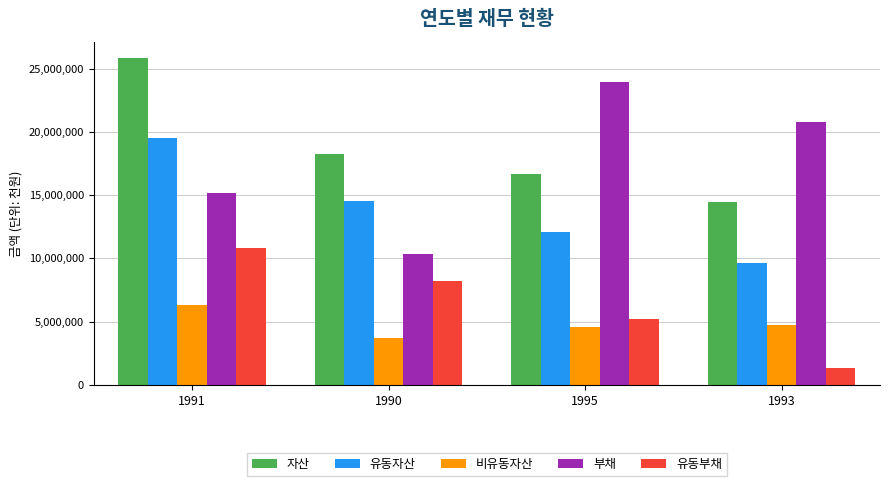

Reading left to right, transcribe all the data shown in this chart.

자산: 1991=25825879	1990=18271811	1995=16706224	1993=14421791
유동자산: 1991=19490910	1990=14548377	1995=12120005	1993=9671127
비유동자산: 1991=6334969	1990=3723434	1995=4586219	1993=4750664
부채: 1991=15151924	1990=10368304	1995=23903175	1993=20801205
유동부채: 1991=10786812	1990=8196457	1995=5177578	1993=1321039